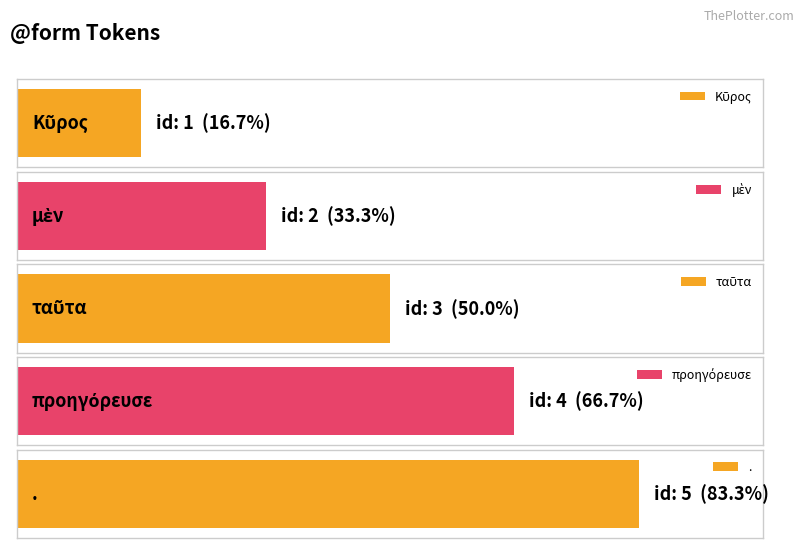

Reading right to left, list all the values displayed in this chart.

5	4	3	2	1